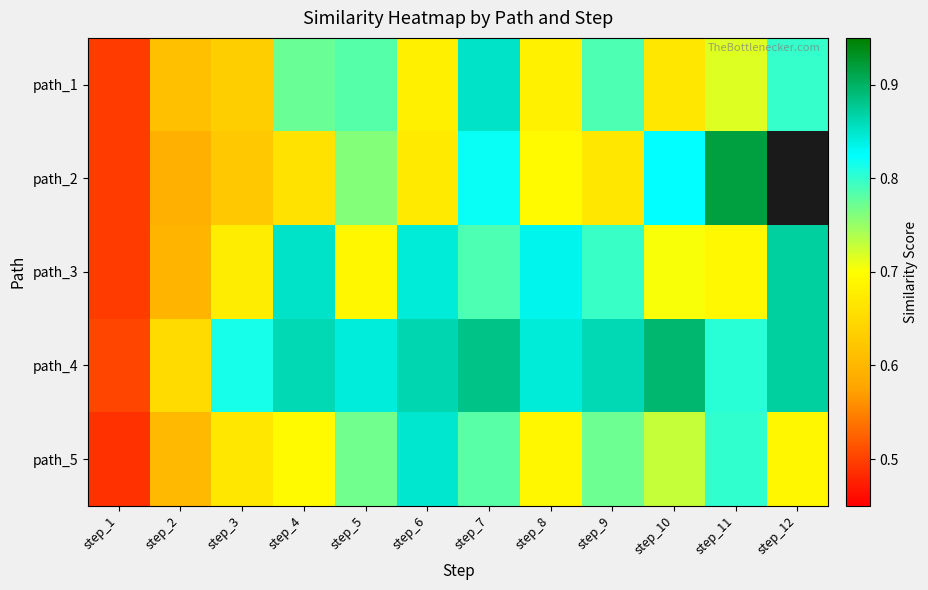

List the series in order of their overall mean, highest first.

path_2, path_4, path_3, path_5, path_1